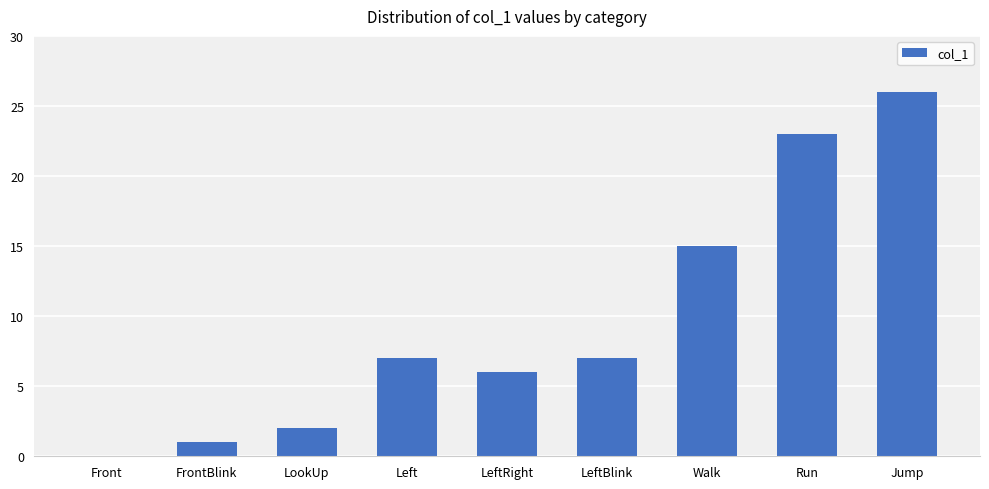

Between LeftBlink and LeftRight, which is larger?

LeftBlink